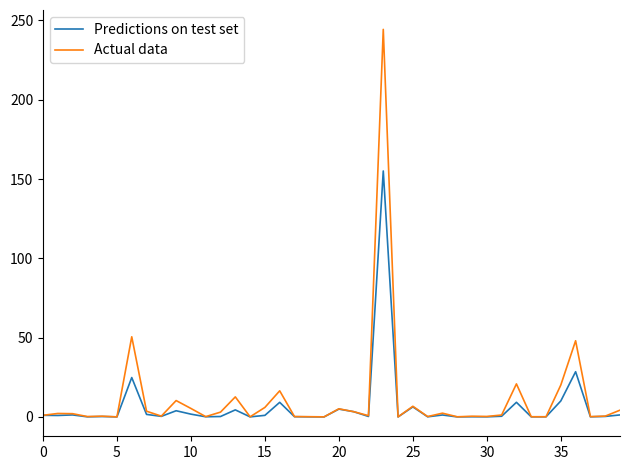

Which series has the widest spread of values?

Actual data